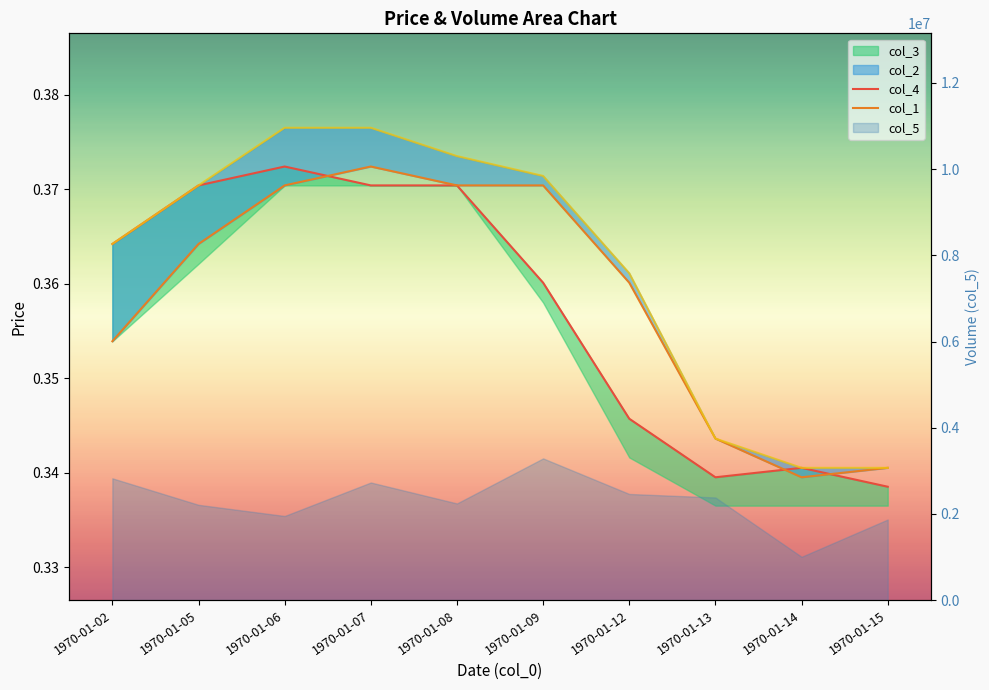

At which label is col_1 closest to 0?

1970-01-14